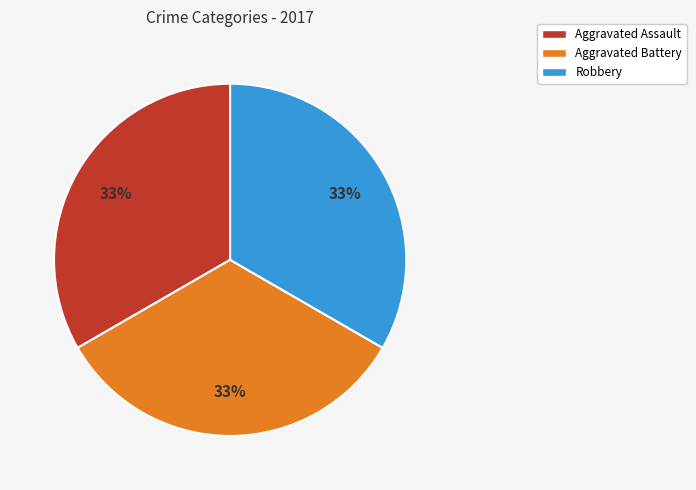

Is there any slice that represents more than half of the pie?

No